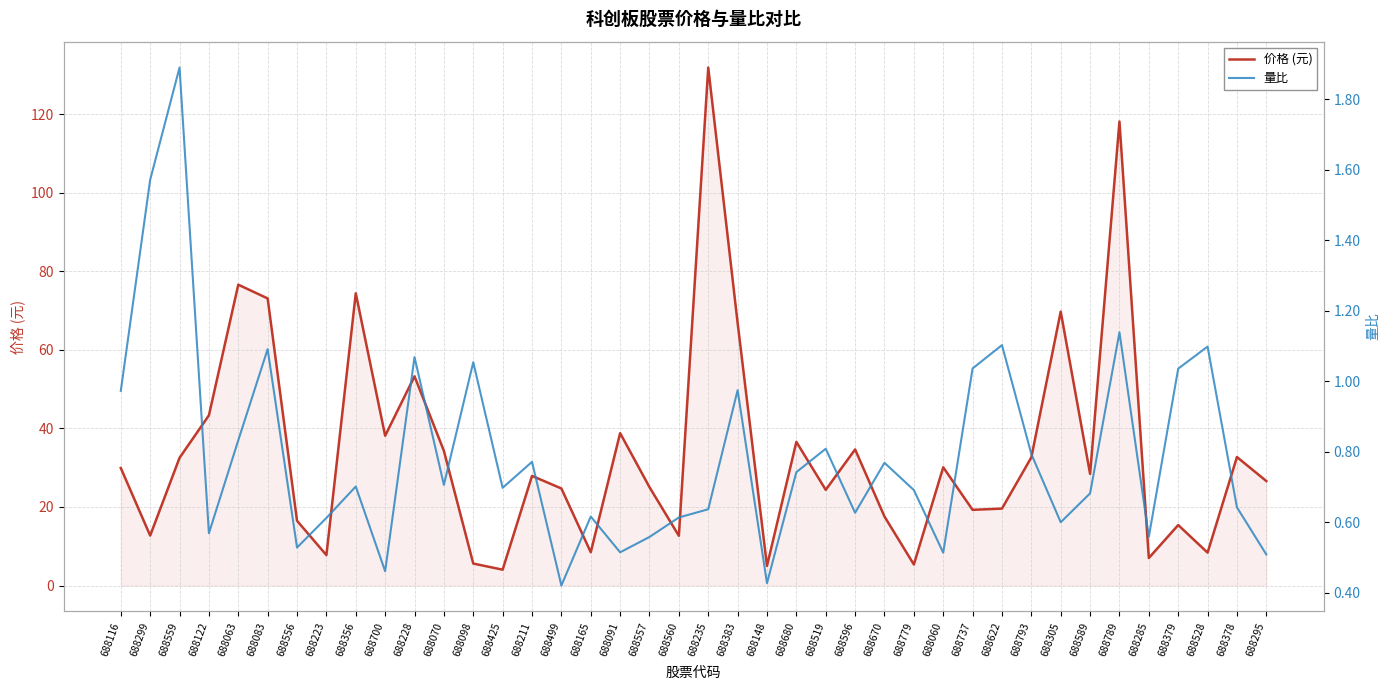

Rank the series at 688083 from highest to lowest value.

价格 (元), 量比